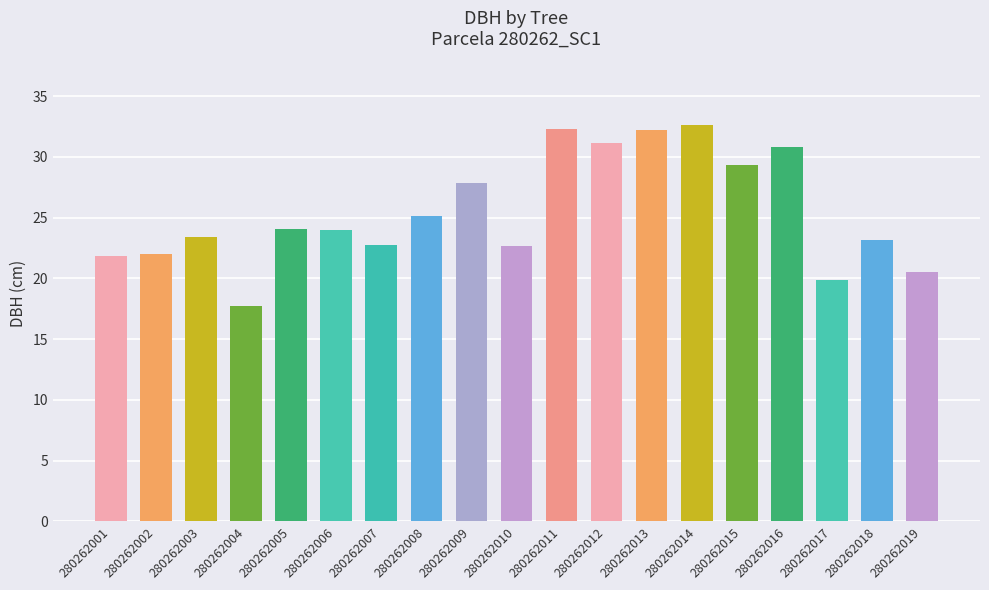

How many bars are there in total?

19